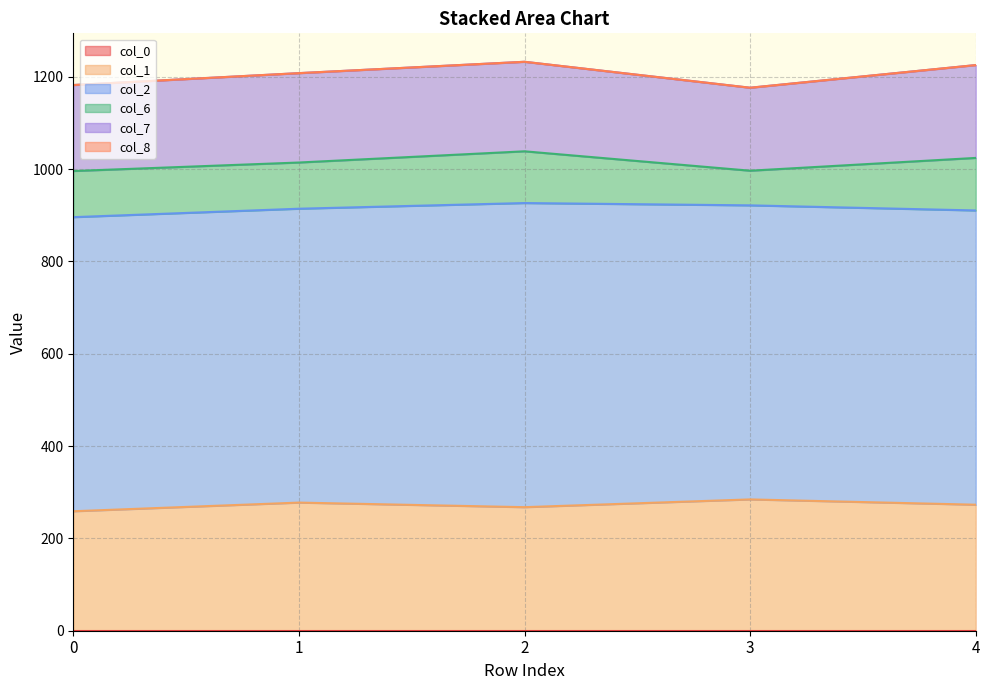

True or false: col_2 and col_7 intersect in this chart.

False